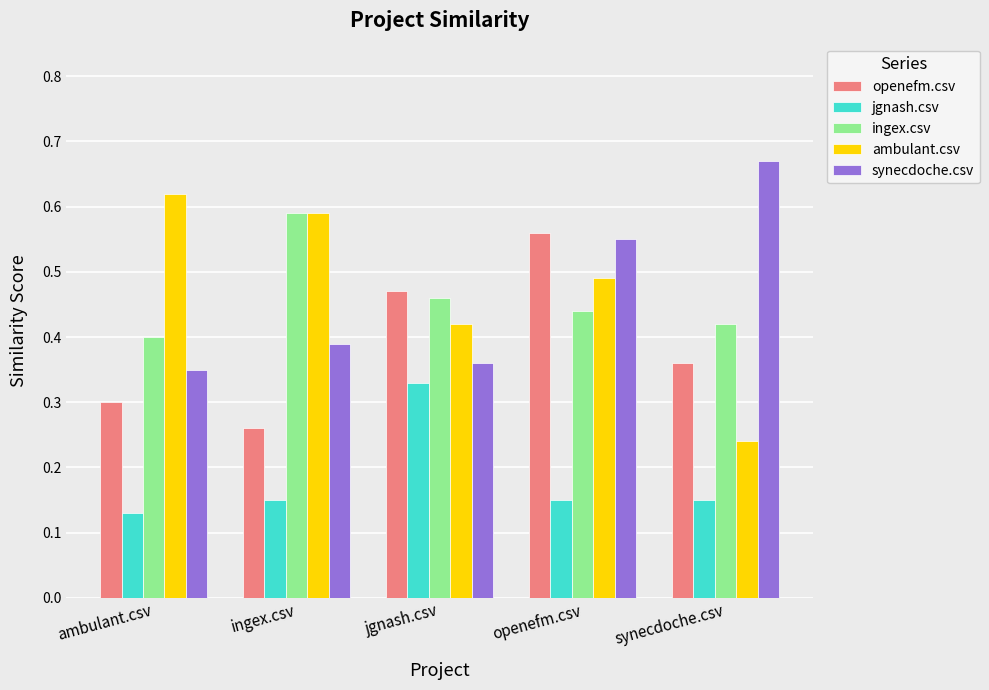

The value of ingex.csv at openefm.csv is 0.4. True or false?

True